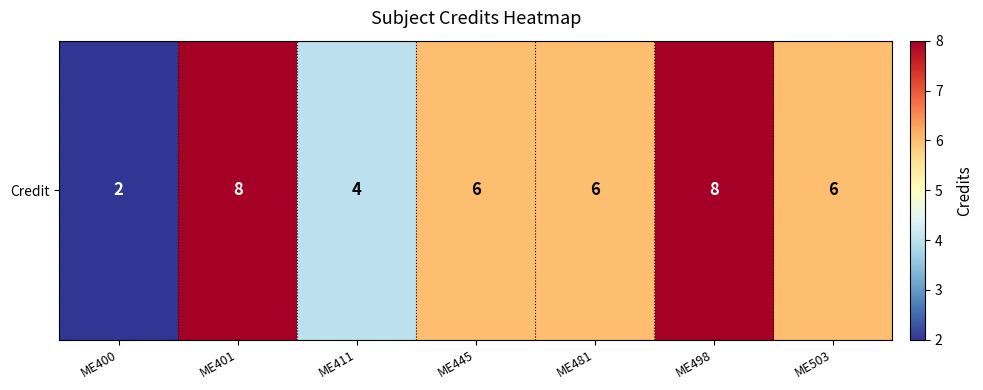

Reading left to right, list all the values displayed in this chart.

2	8	4	6	6	8	6